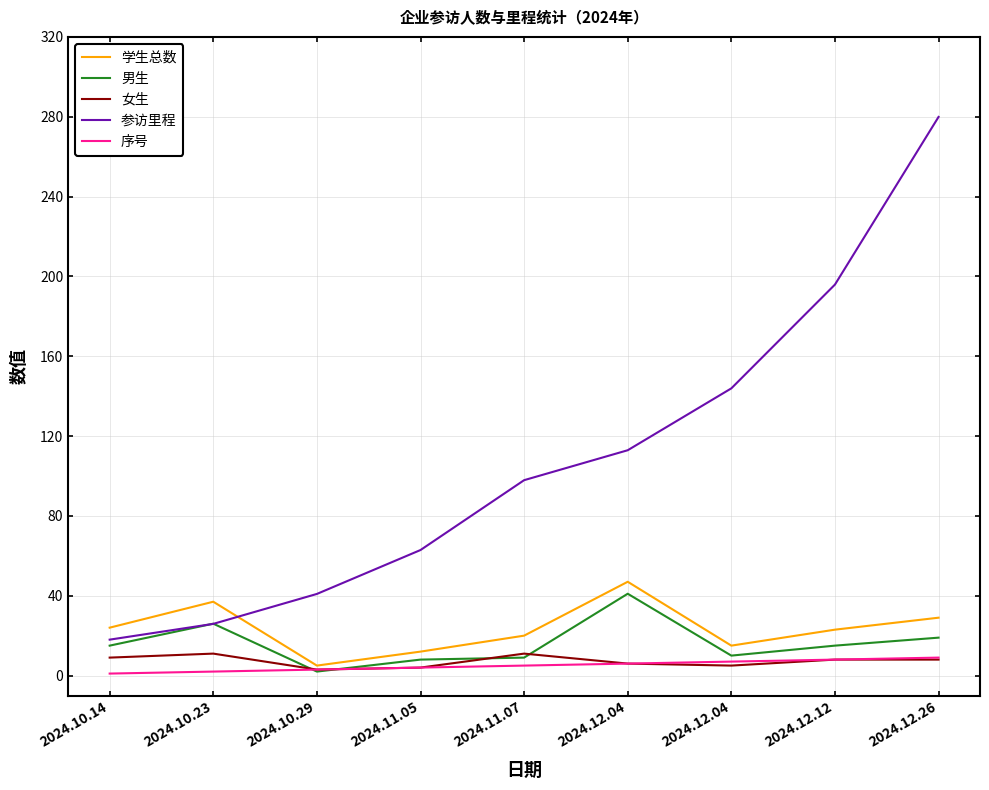

What are all the series names shown in the legend?

学生总数, 男生, 女生, 参访里程, 序号